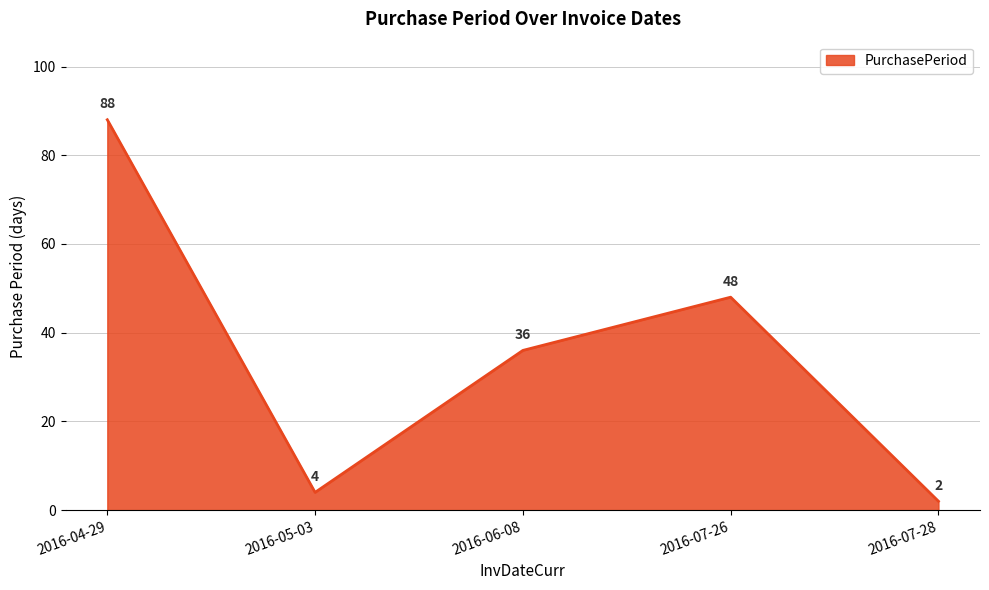

Rank the categories by value from highest to lowest.

2016-04-29, 2016-07-26, 2016-06-08, 2016-05-03, 2016-07-28